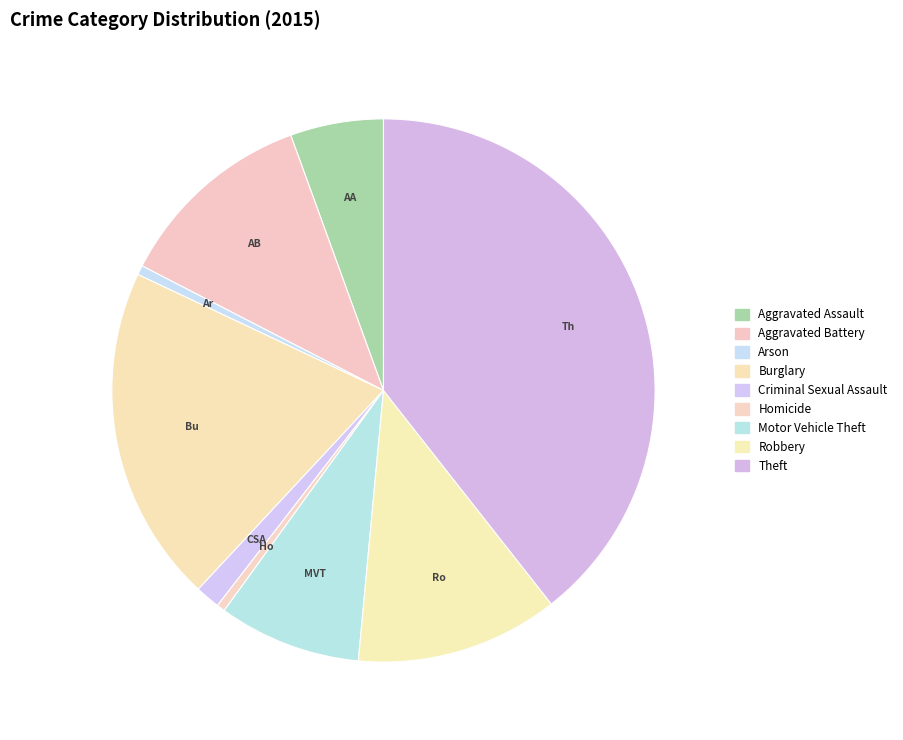

To the nearest percent, what is the combined percentage of Theft and Aggravated Battery?

51%